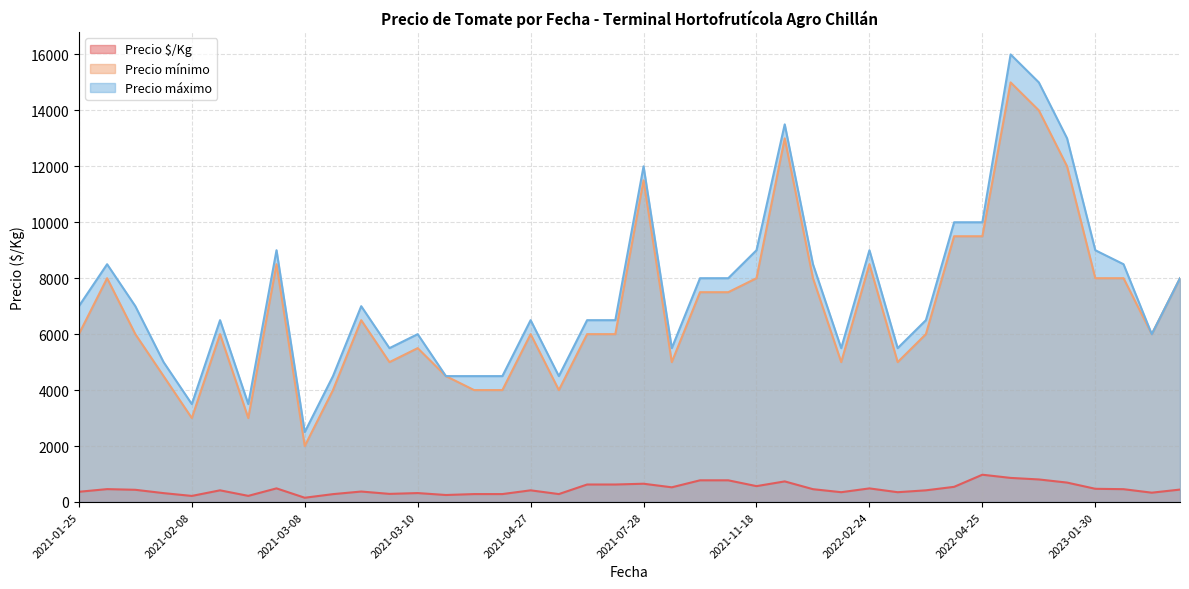

Which series has the widest spread of values?

Precio máximo